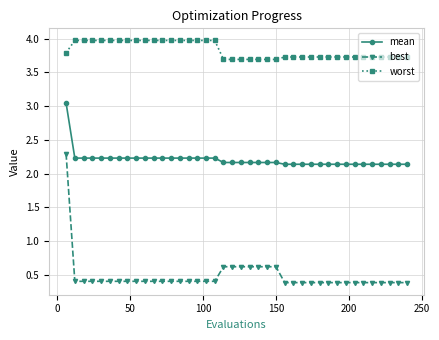

What is the maximum value for best?

2.3